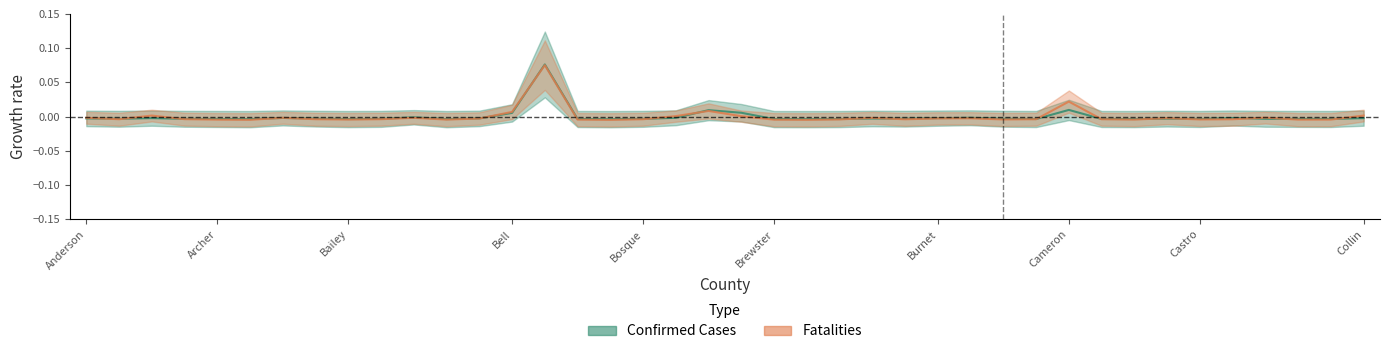

At how many categories does at least one series exceed 0?

8